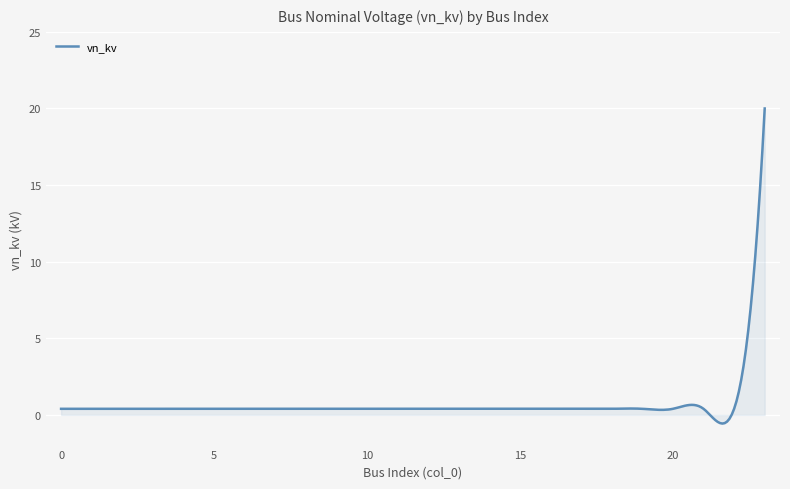

What is the maximum value shown in the chart?

20.0